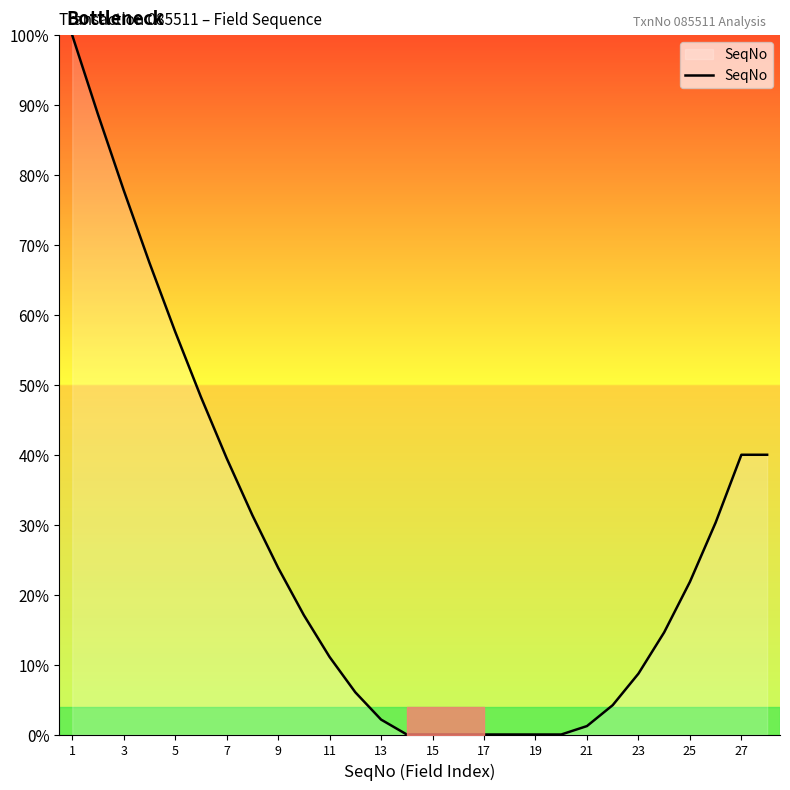

How many lines are shown in the chart?

1